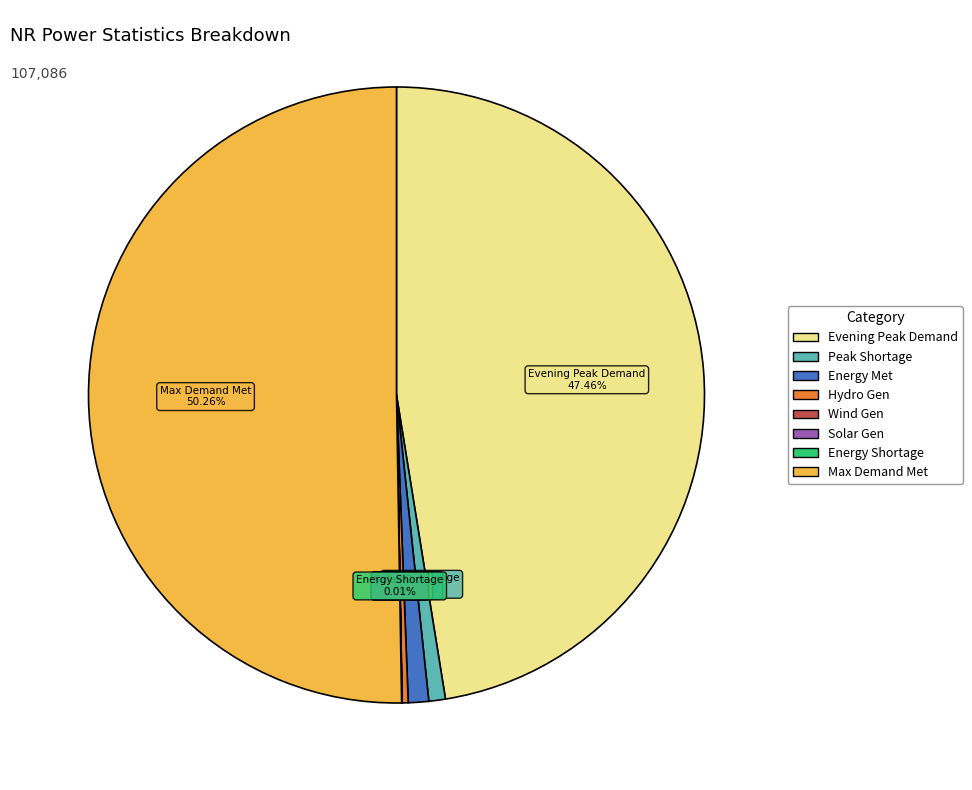

Between Evening Peak Demand and Max Demand Met, which is larger?

Max Demand Met